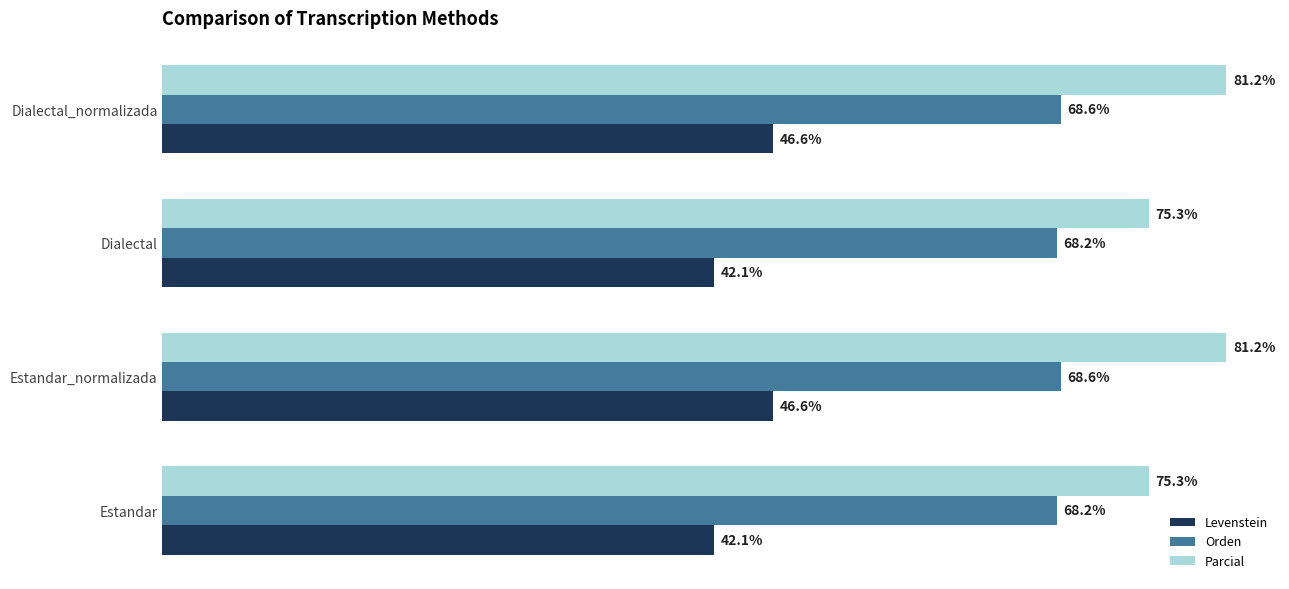

List the series in order of their overall mean, highest first.

Parcial, Orden, Levenstein